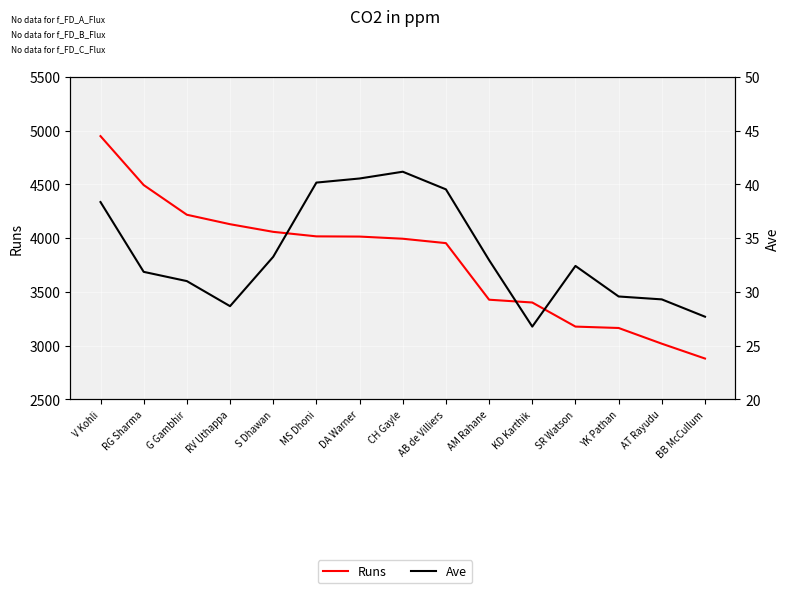

Reading left to right, what are all the values shown in this chart?

Runs: V Kohli=4948.0	RG Sharma=4493.0	G Gambhir=4217.0	RV Uthappa=4129.0	S Dhawan=4058.0	MS Dhoni=4016.0	DA Warner=4014.0	CH Gayle=3994.0	AB de Villiers=3953.0	AM Rahane=3427.0	KD Karthik=3401.0	SR Watson=3177.0	YK Pathan=3164.0	AT Rayudu=3018.0	BB McCullum=2880.0
Ave: V Kohli=38.4	RG Sharma=31.9	G Gambhir=31.0	RV Uthappa=28.7	S Dhawan=33.3	MS Dhoni=40.2	DA Warner=40.5	CH Gayle=41.2	AB de Villiers=39.5	AM Rahane=33.0	KD Karthik=26.8	SR Watson=32.4	YK Pathan=29.6	AT Rayudu=29.3	BB McCullum=27.7